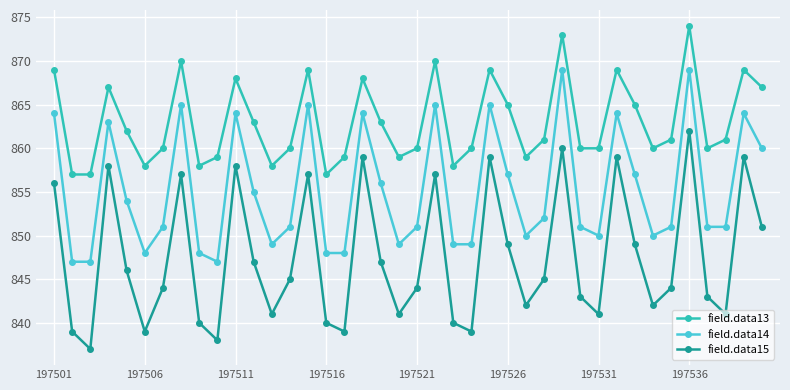

Which series has the largest total across all categories?

field.data13